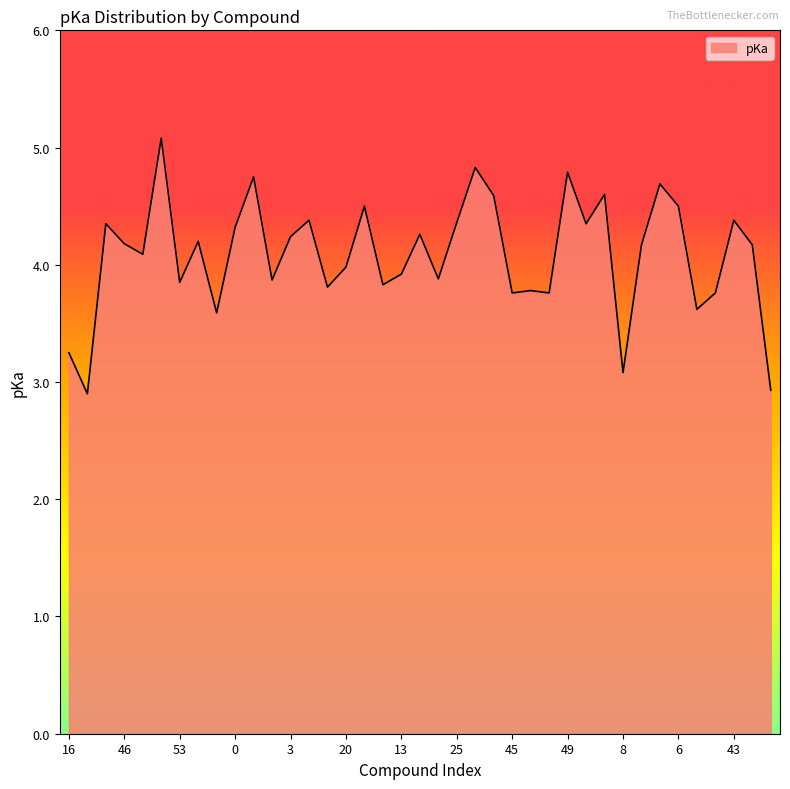

What is the smallest value displayed?

2.9